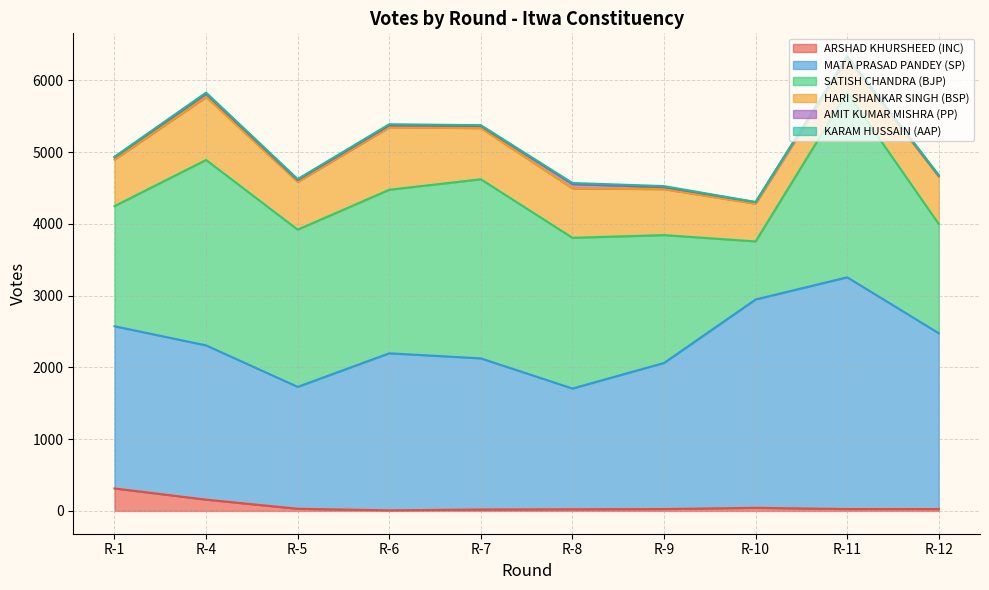

What is the value of the MATA PRASAD PANDEY (SP) point at the 1st from the left?

2261